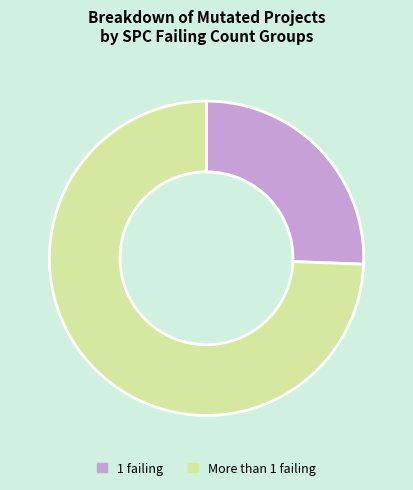

Is there any slice that represents more than half of the pie?

Yes